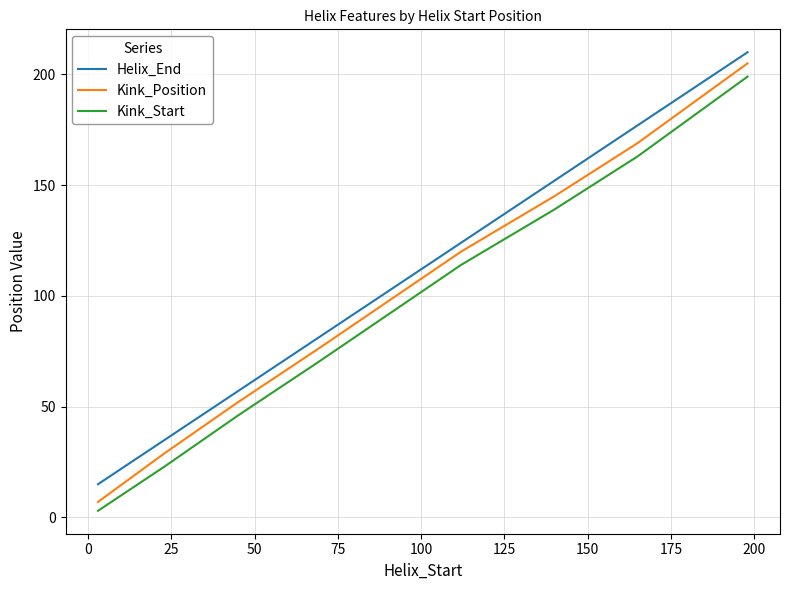

True or false: Helix_End and Kink_Position cross at least once.

False